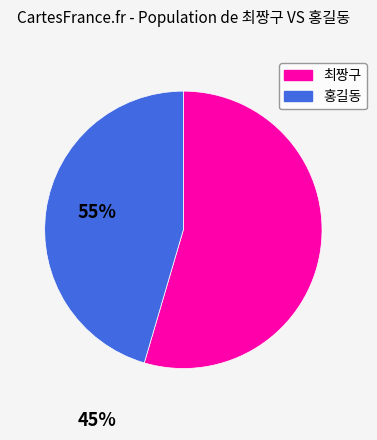

True or false: 홍길동 accounts for 45% of the total.

True